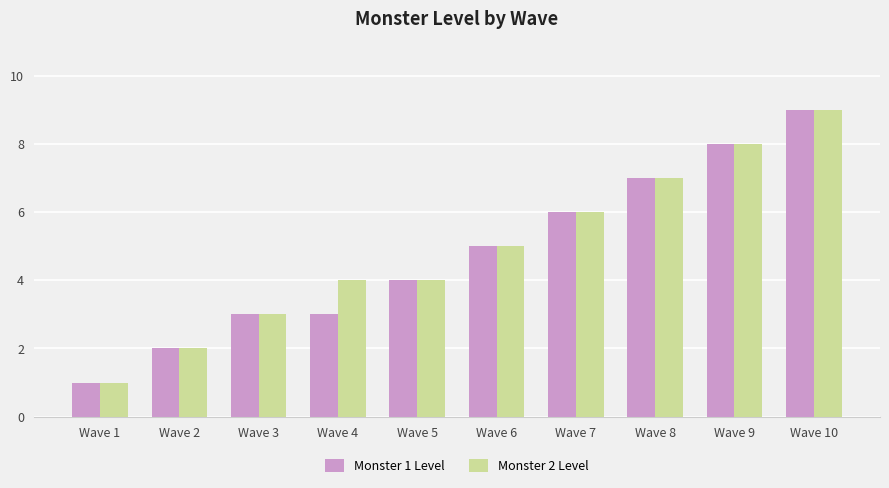

Where is Monster 1 Level nearest to the value 5?

Wave 6